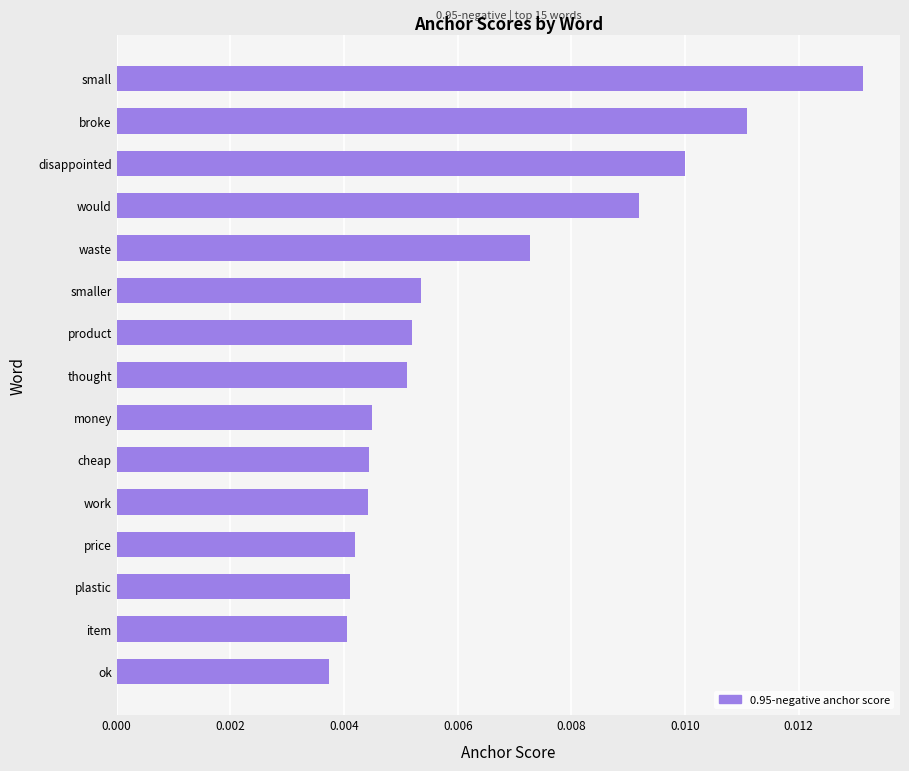

At which category does the chart reach its minimum across all series?

ok